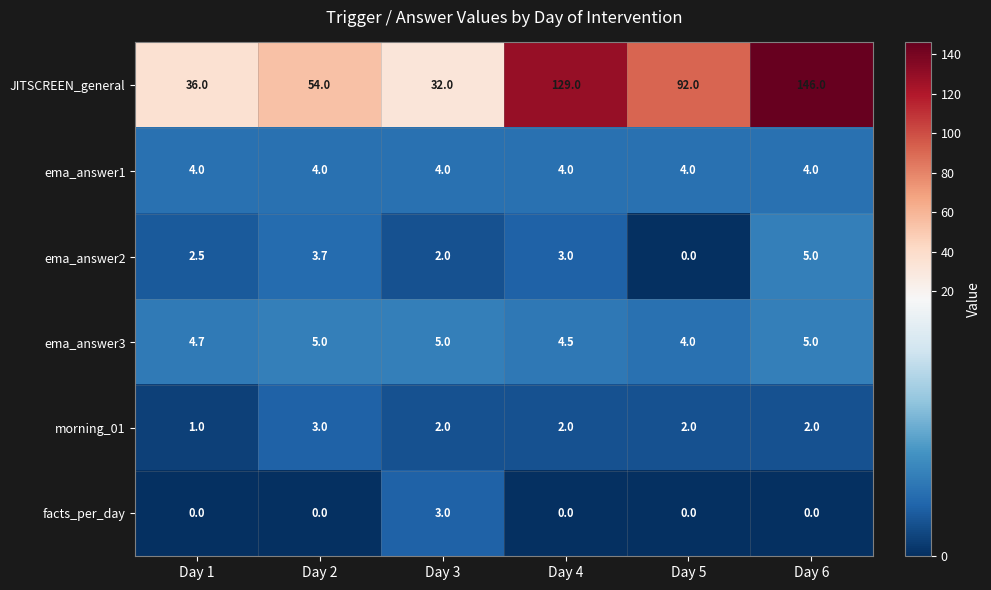

What is the sum of the JITSCREEN_general values at Day 6 and Day 5?

238.0